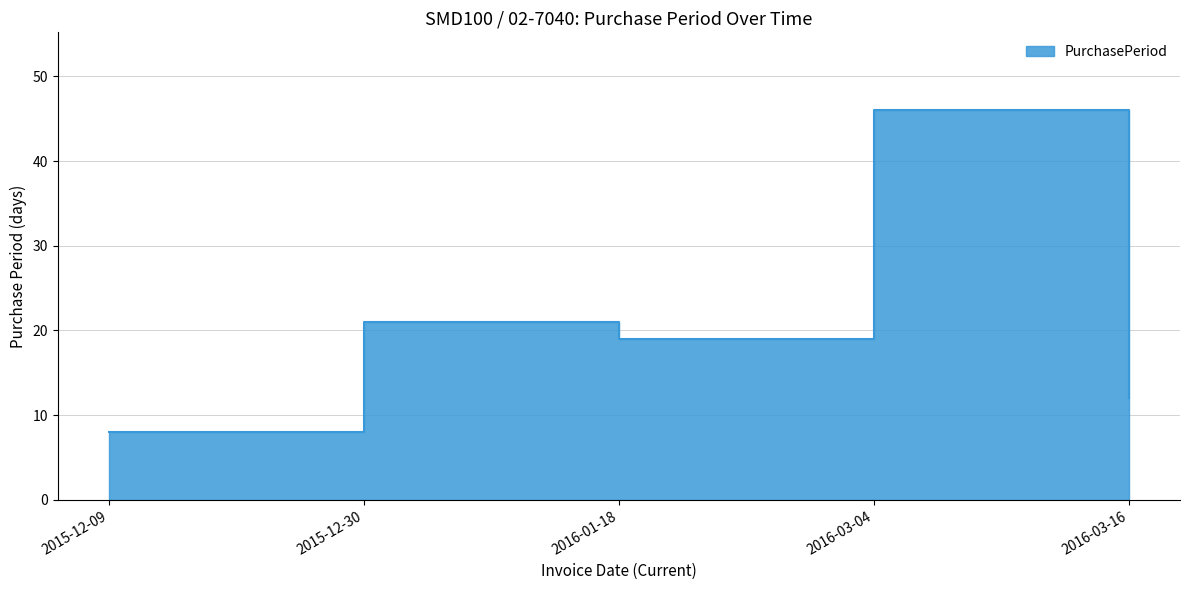

What is the value of the 4th point from the left?

46